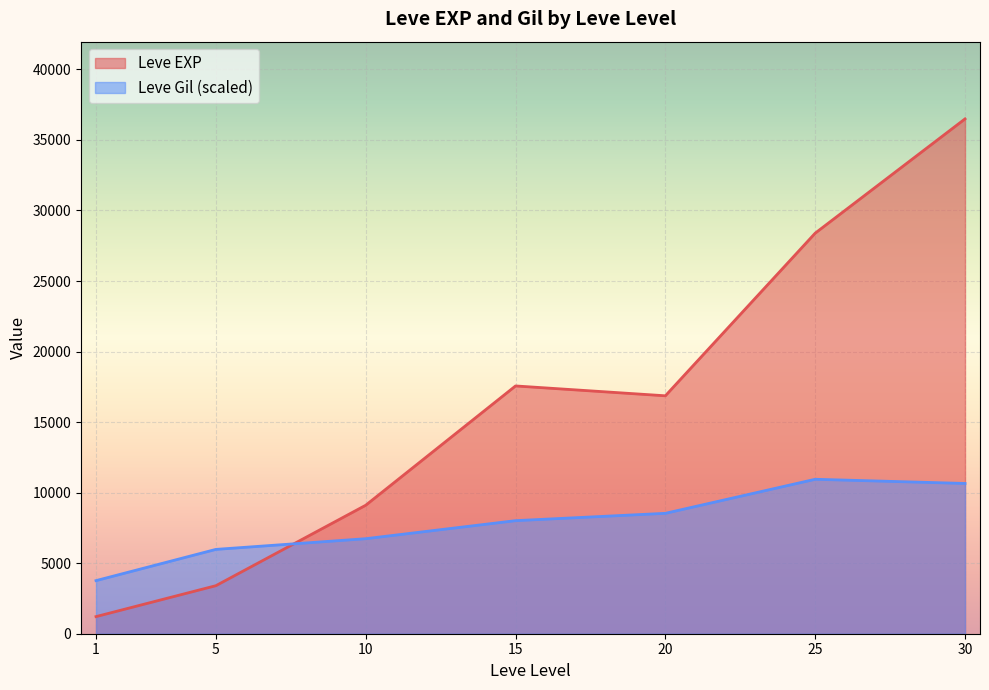

Count the number of categories in the chart.

7